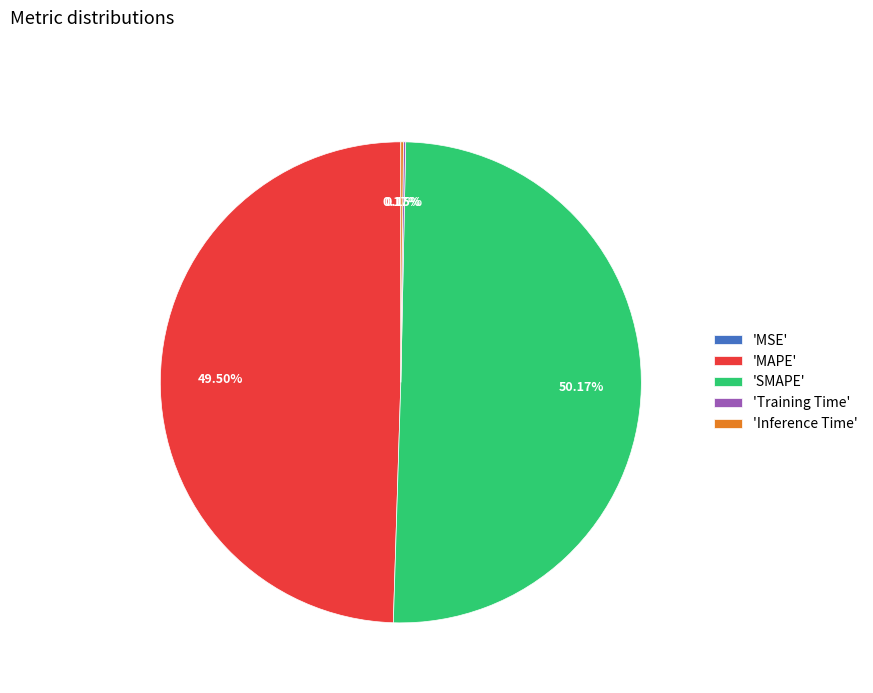

To the nearest percent, what is the average slice percentage?

20%